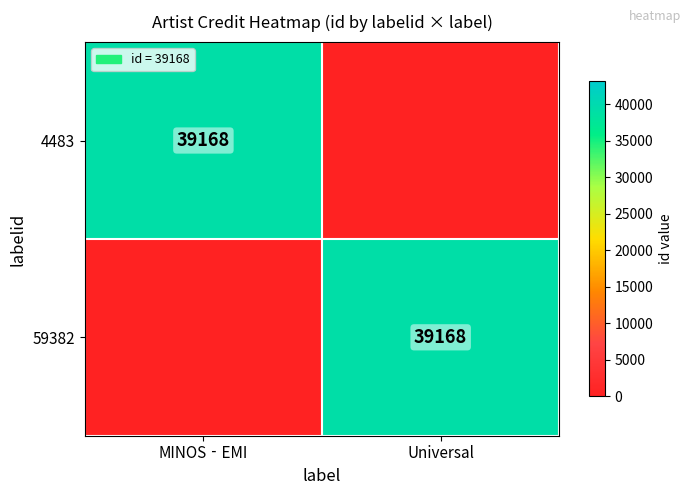

Between MINOS‐EMI and Universal, which is larger?

MINOS‐EMI